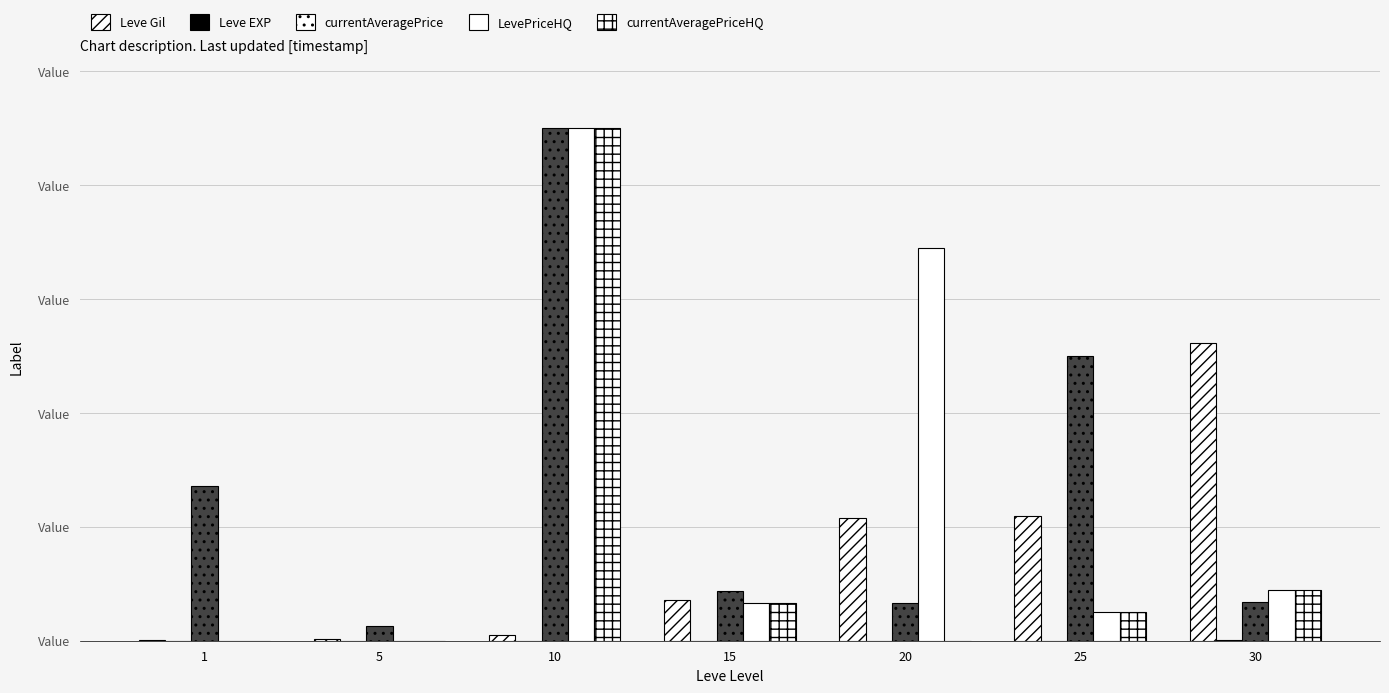

Rank the series at 5 from lowest to highest value.

LevePriceHQ, currentAveragePriceHQ, Leve EXP, Leve Gil, currentAveragePrice